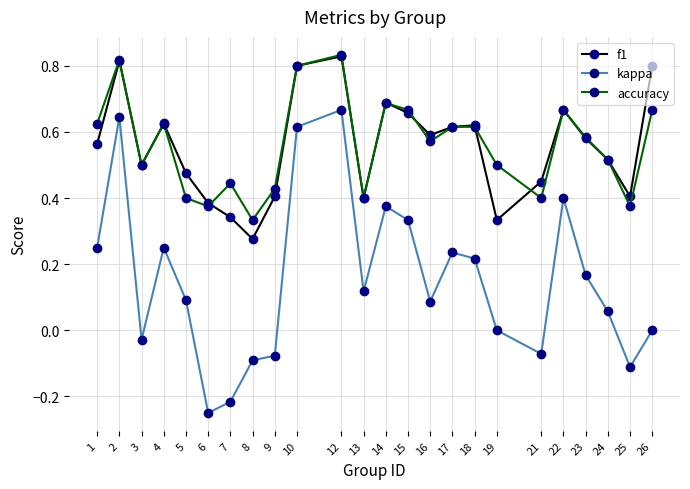

The accuracy series shows 0.1 at 7. True or false?

False